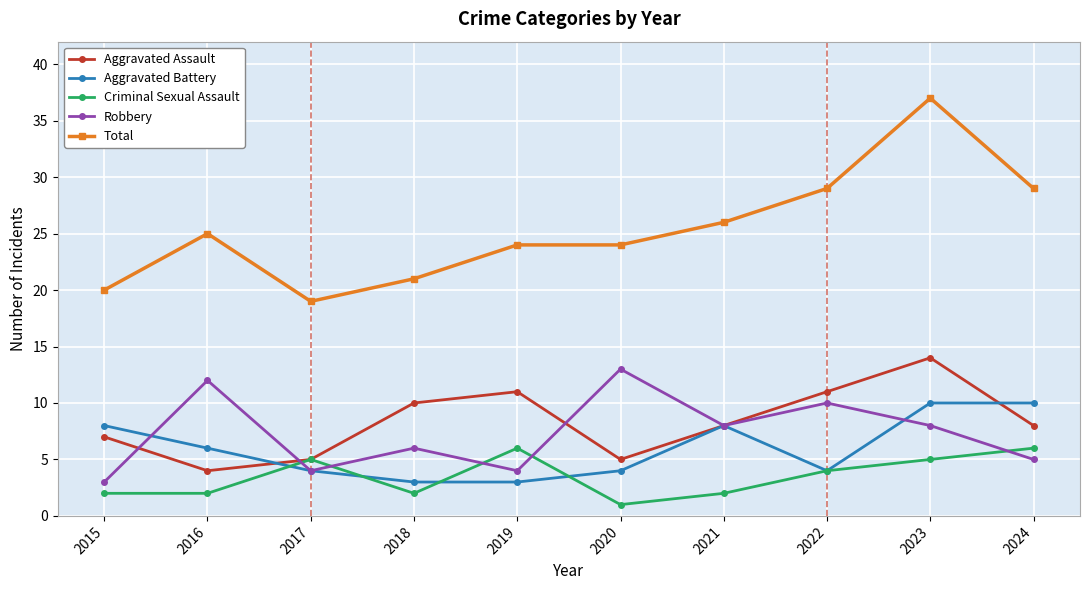

How many lines are shown in the chart?

5